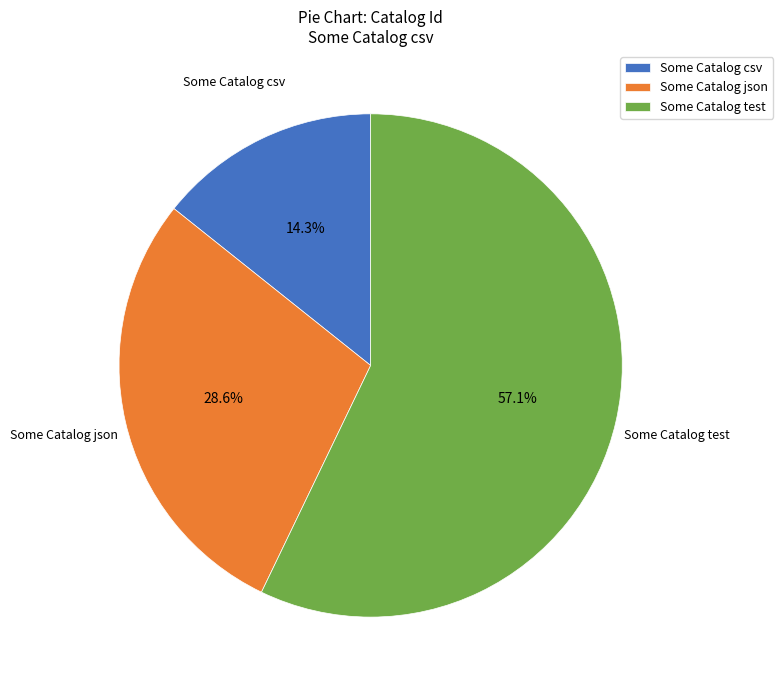

Which category has the biggest portion of the pie?

Some Catalog test